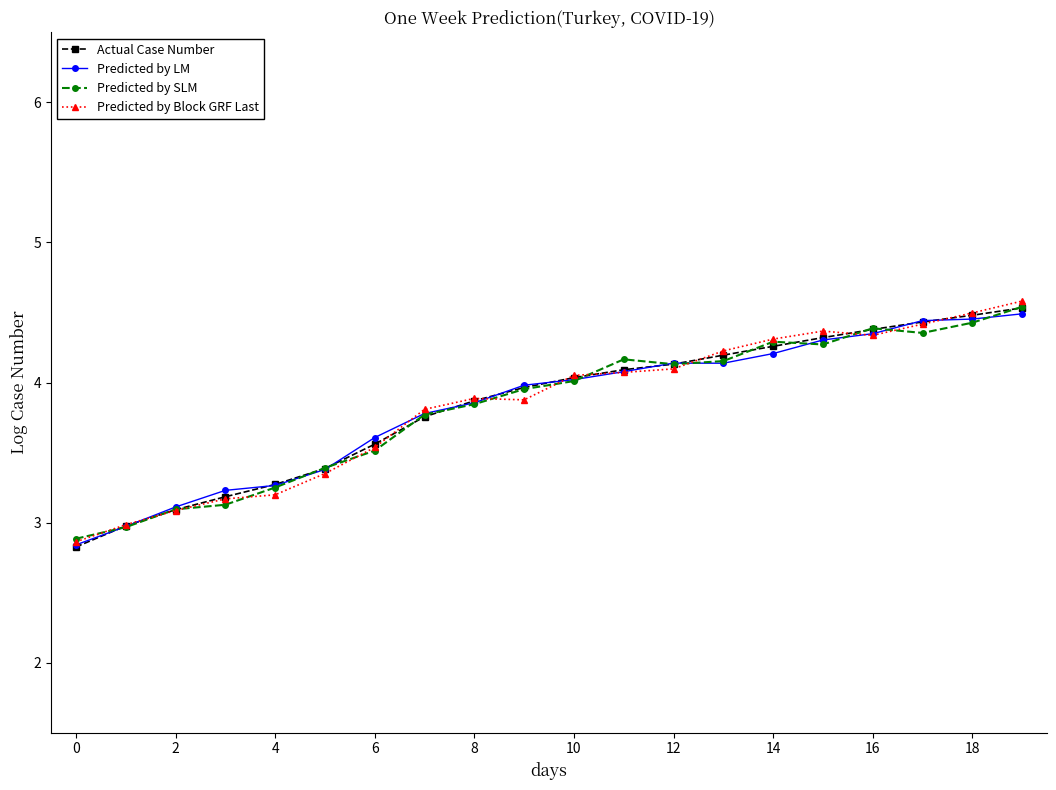

What is the minimum value for Predicted by LM?

2.8